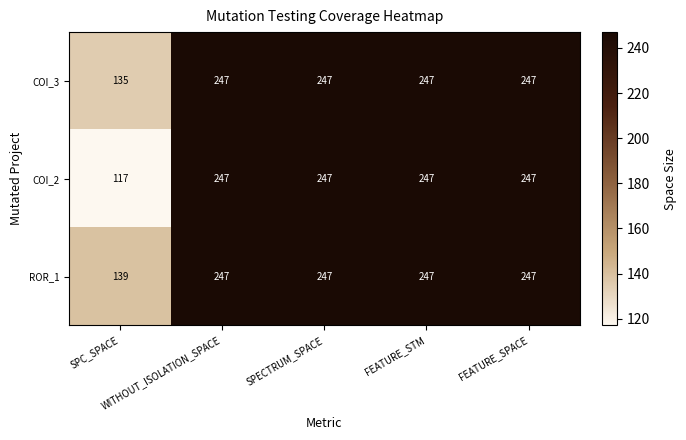

What is the difference between the highest and lowest values at SPC_SPACE?

22